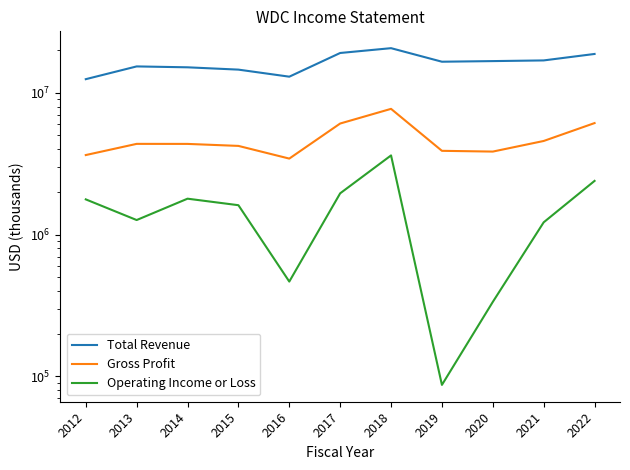

How many values in the Gross Profit series are below 4360000?

5